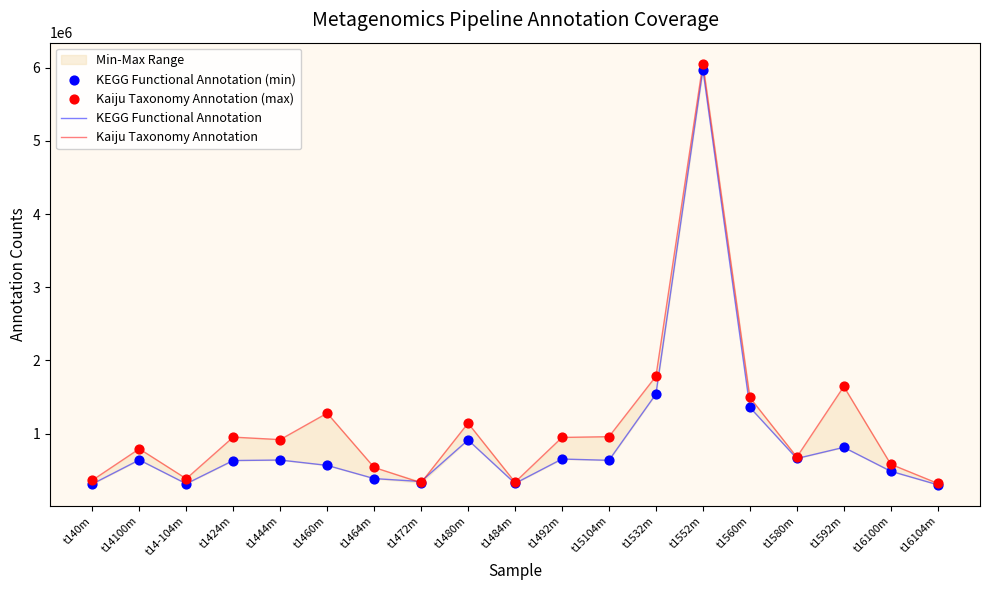

At how many categories does at least one series exceed 4398478?

1